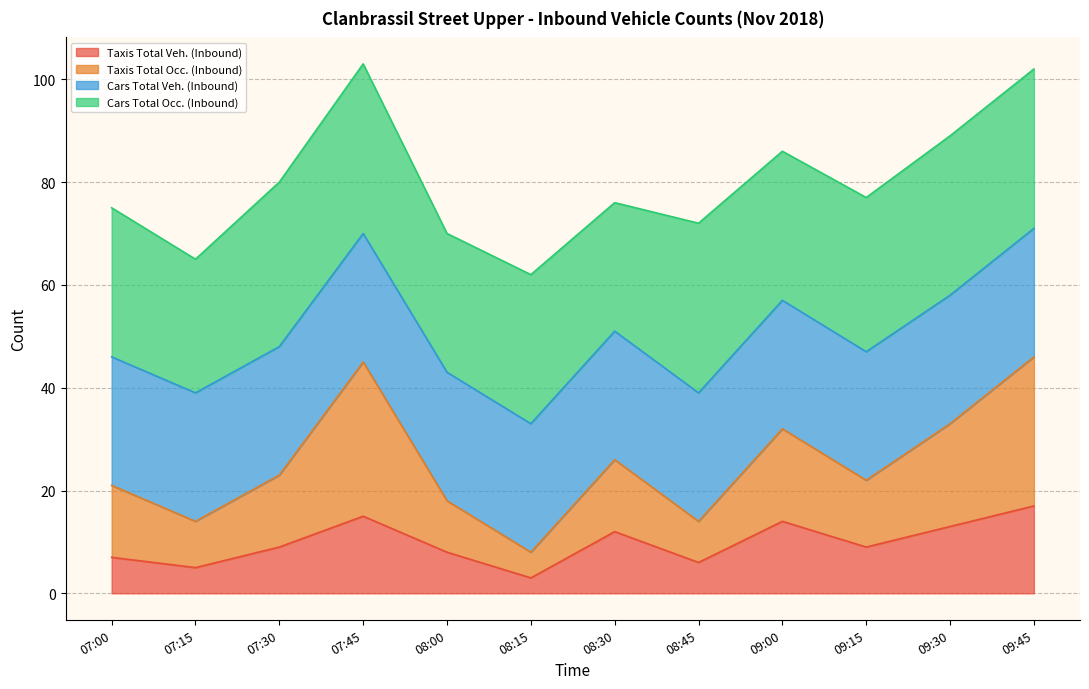

What is the maximum value for Taxis Total Veh. (Inbound)?

17